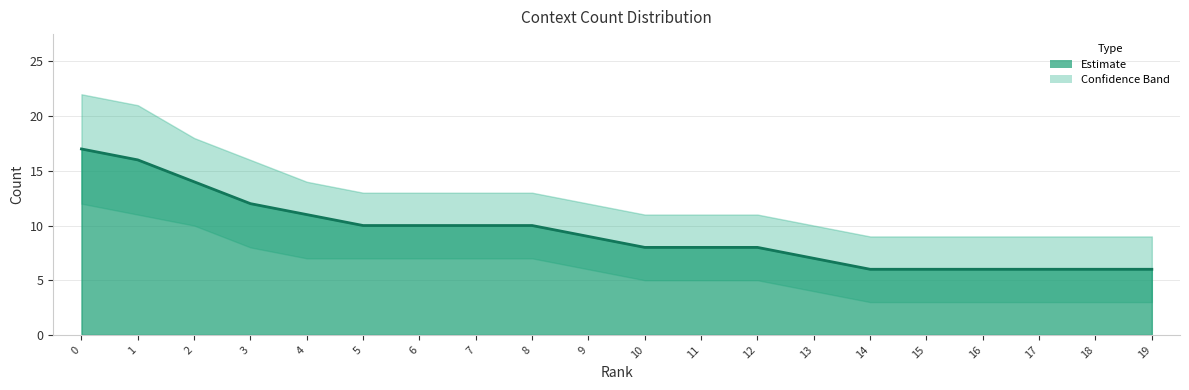

Between 8 and 7, which is larger?

8